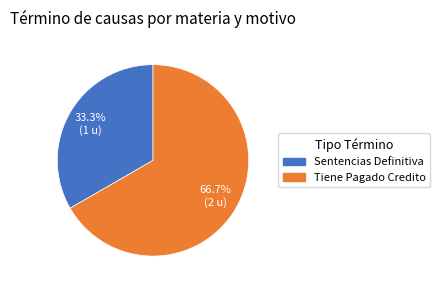

Is there a majority slice in this chart?

Yes